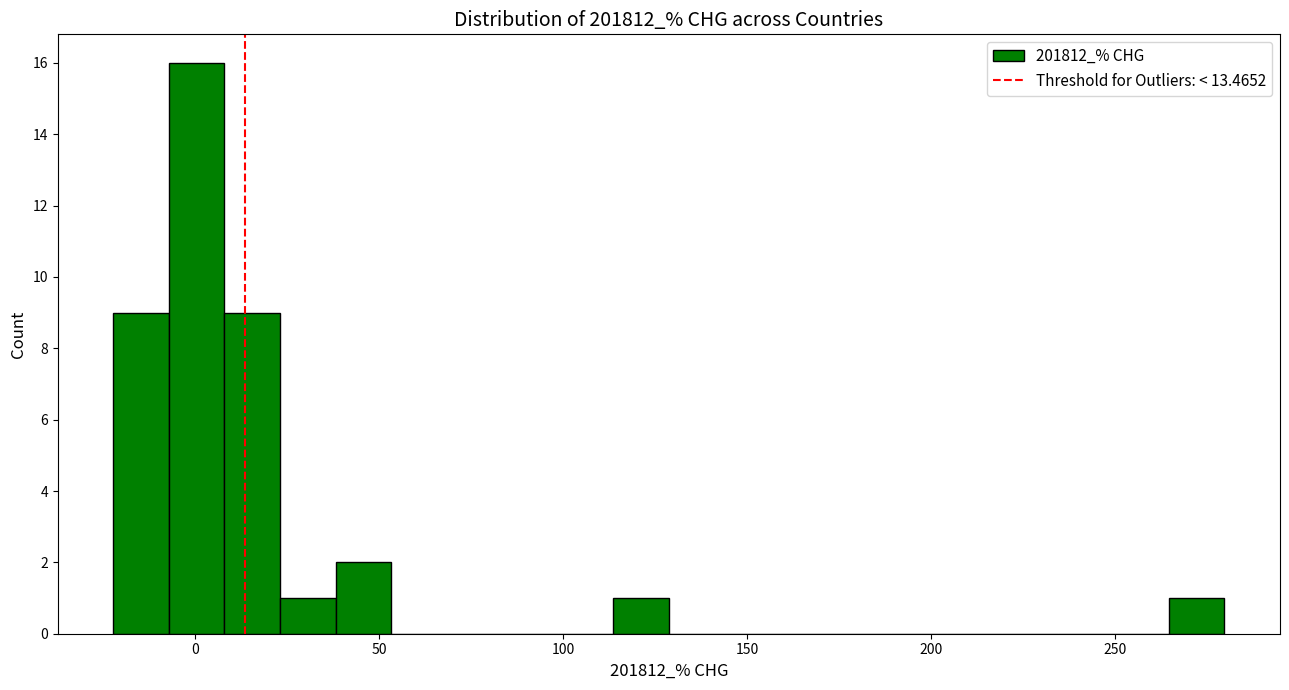

Read against the x-axis, roughly where is the centre of the tallest bar?

0